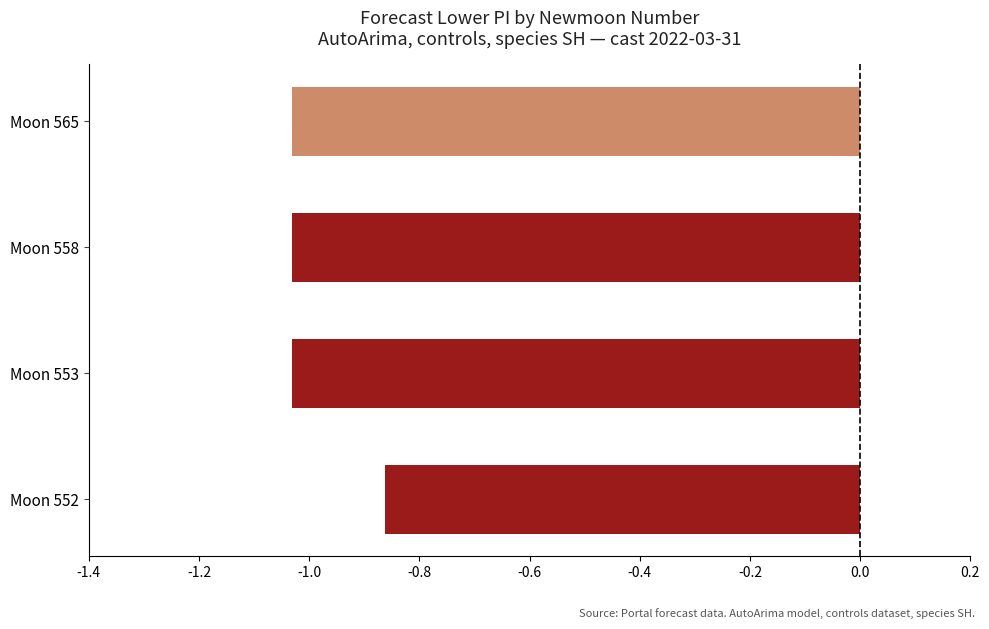

What is the sum of the values at Moon 565 and Moon 552?

-1.9